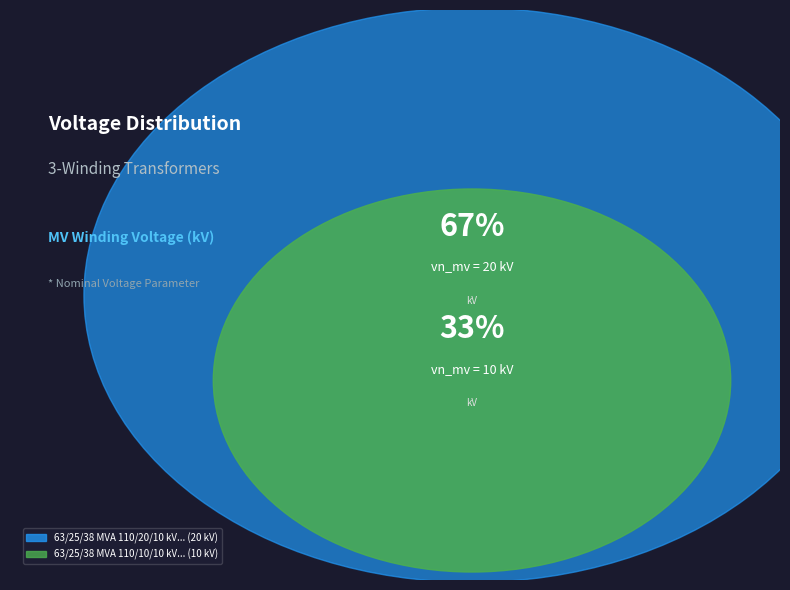

The 63/25/38 MVA 110/20/10 kV slice represents 78% of the pie. True or false?

False